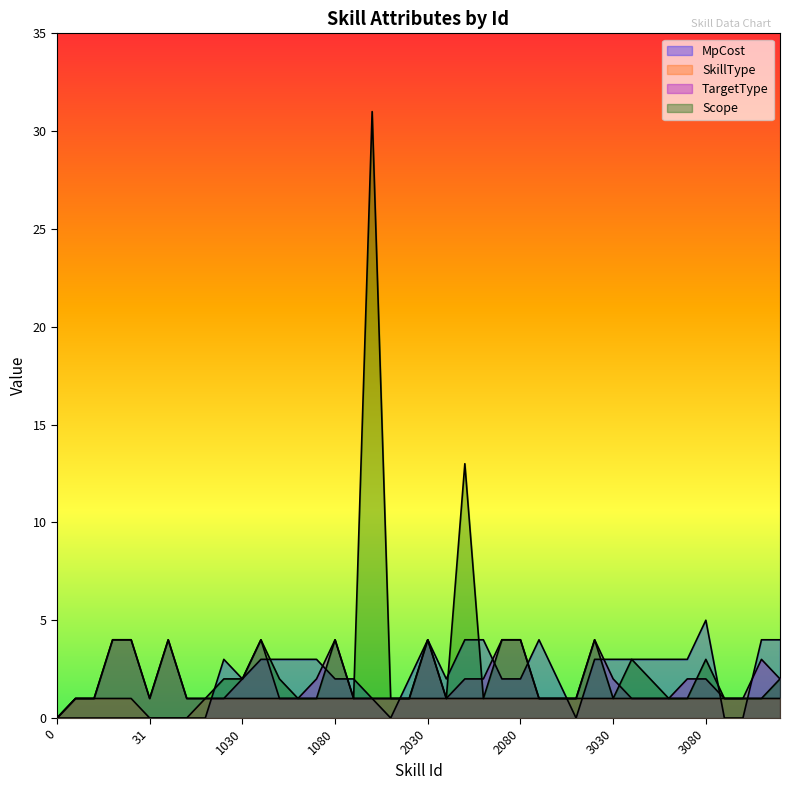

How many positive values does the SkillType series have?

36